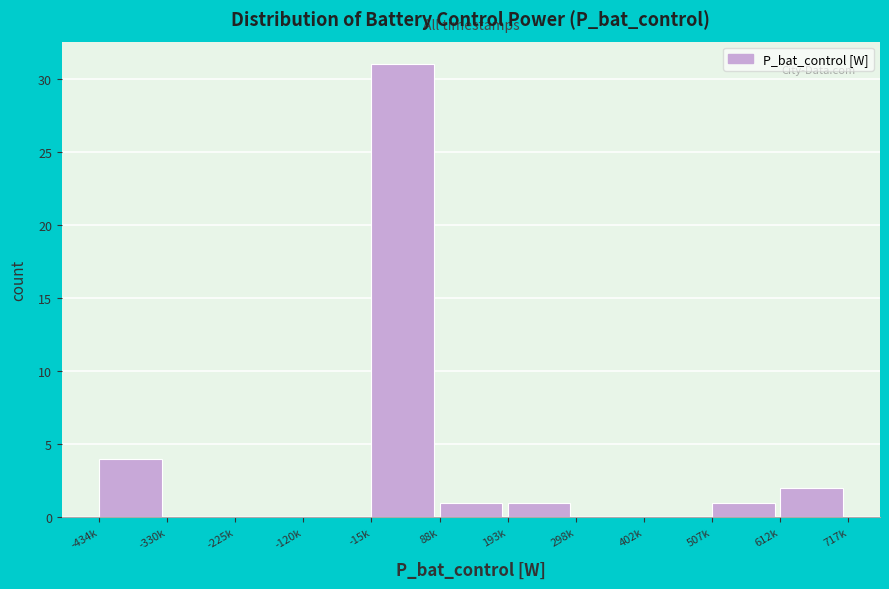

Reading left to right, extract all data points from this chart.

-434k=4	-330k=0	-225k=0	-120k=0	-15k=31	88k=1	193k=1	298k=0	402k=0	507k=1	612k=2